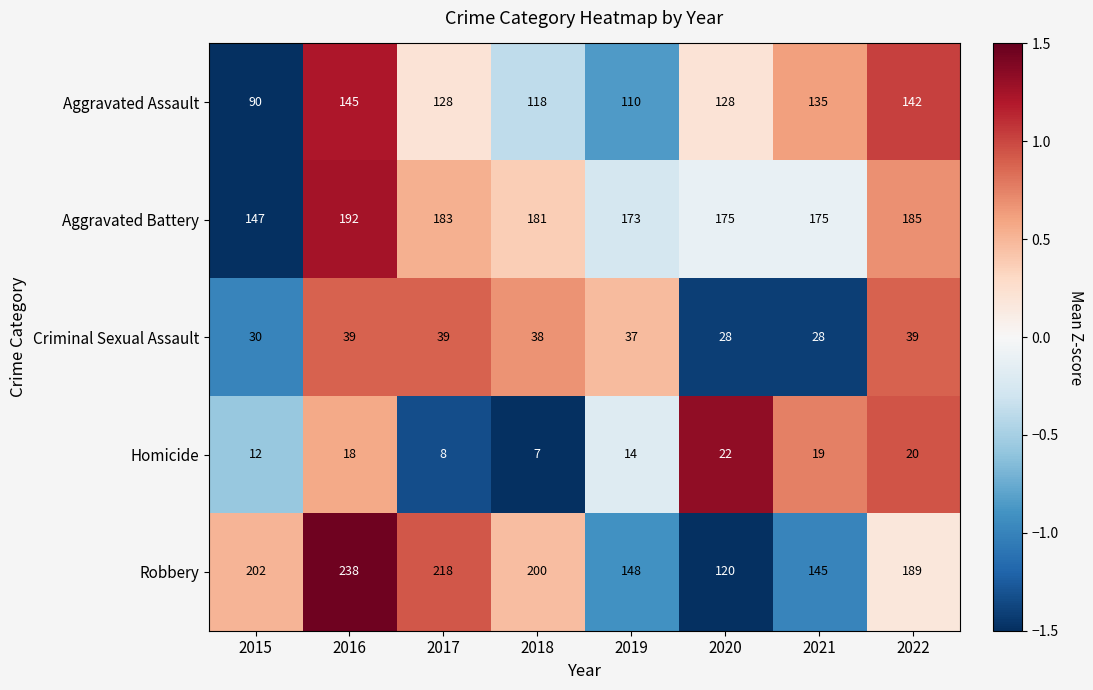

Rank the series by their maximum value, from lowest to highest.

Homicide, Criminal Sexual Assault, Aggravated Assault, Aggravated Battery, Robbery